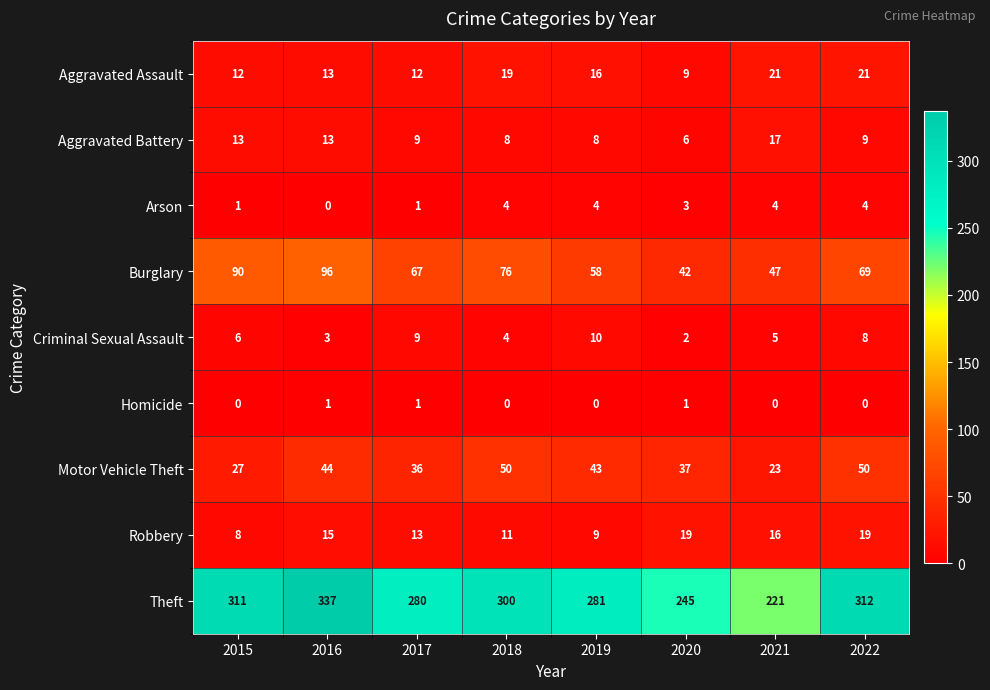

How many data points does each series have?

8